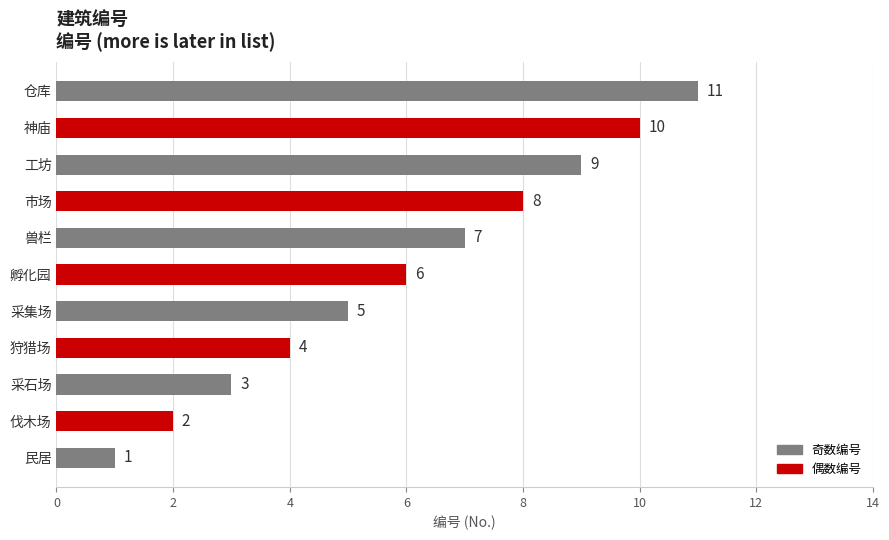

What is the sum of all values?

66